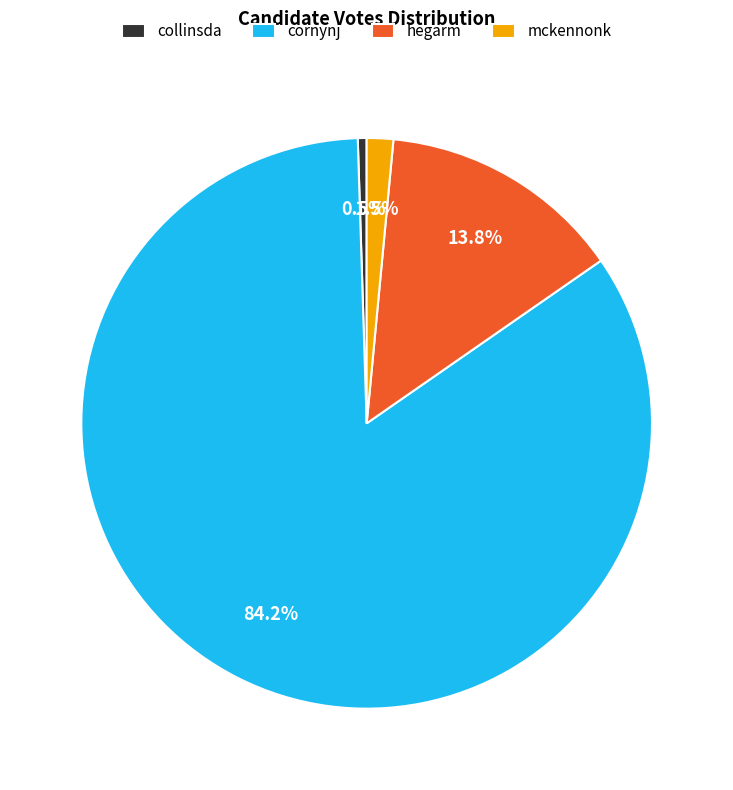

To the nearest percent, what is the difference between the mckennonk and cornynj slice percentages?

83%